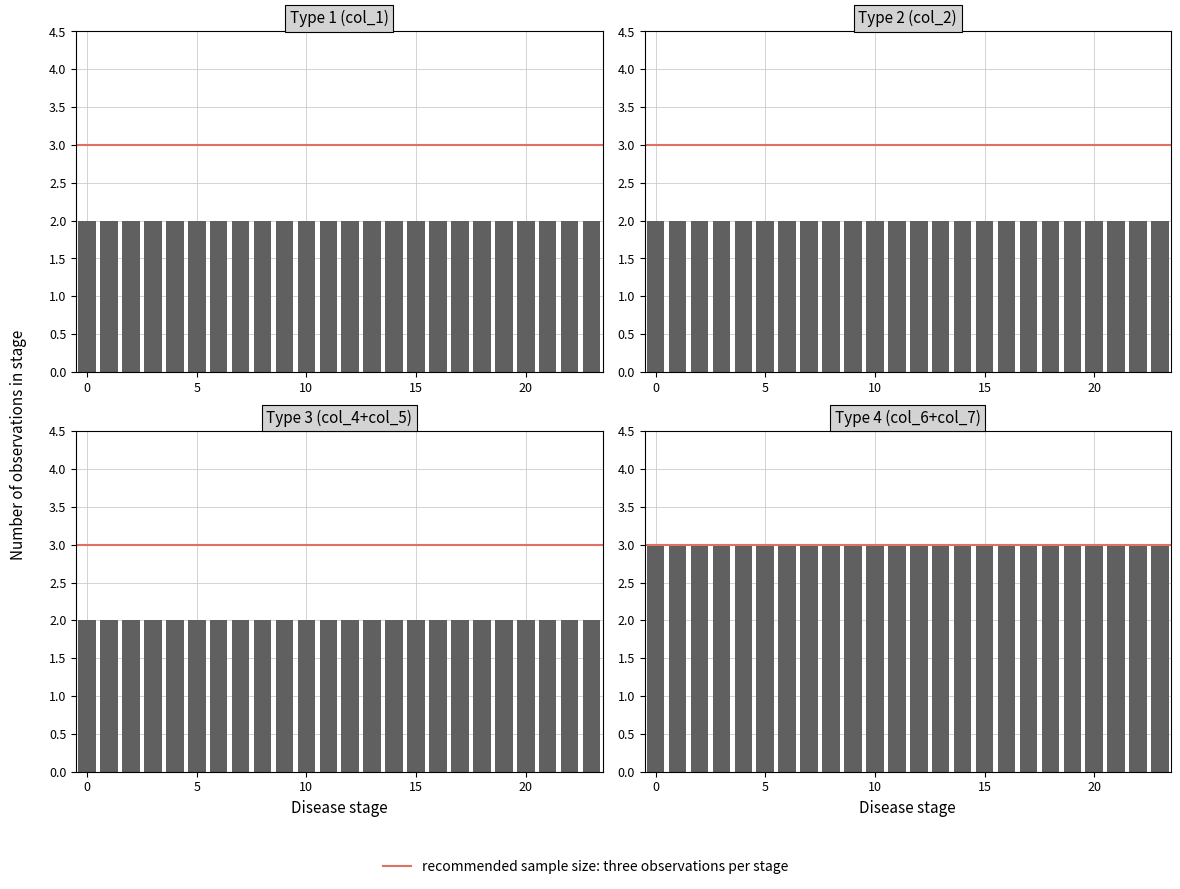

Between 16 and 21, which series saw the biggest shift?

col_1